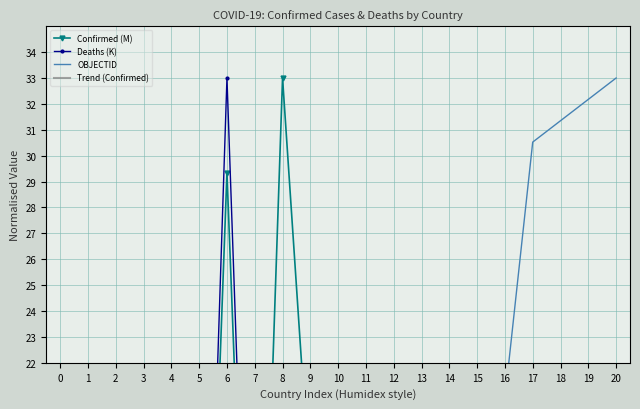

What is the sum of all Confirmed (M) values?

115.1